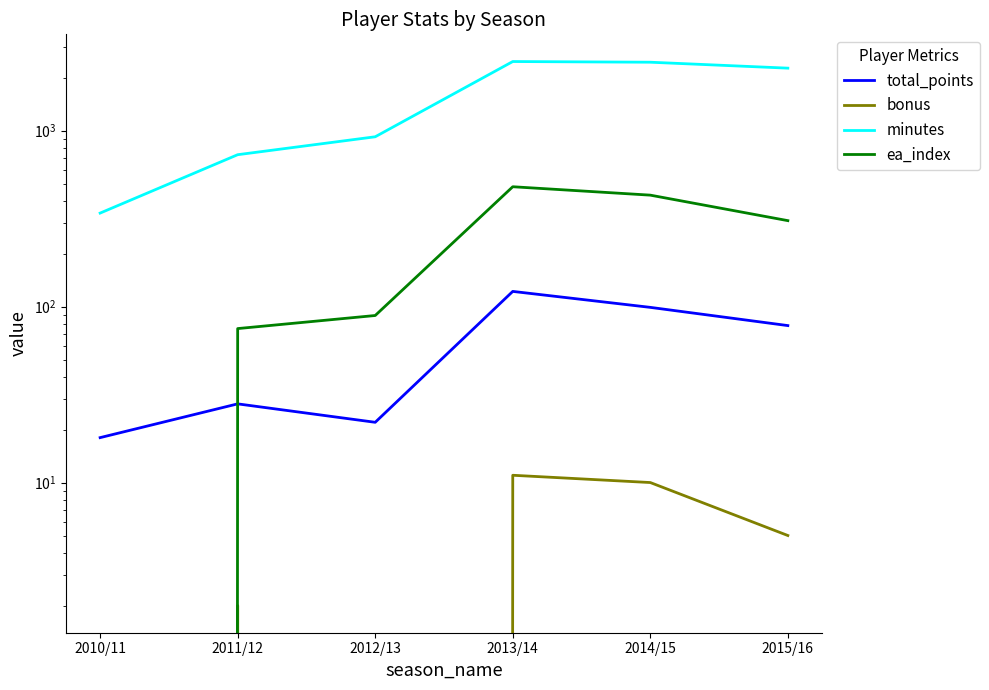

How many values in the minutes series exceed 2266?

2